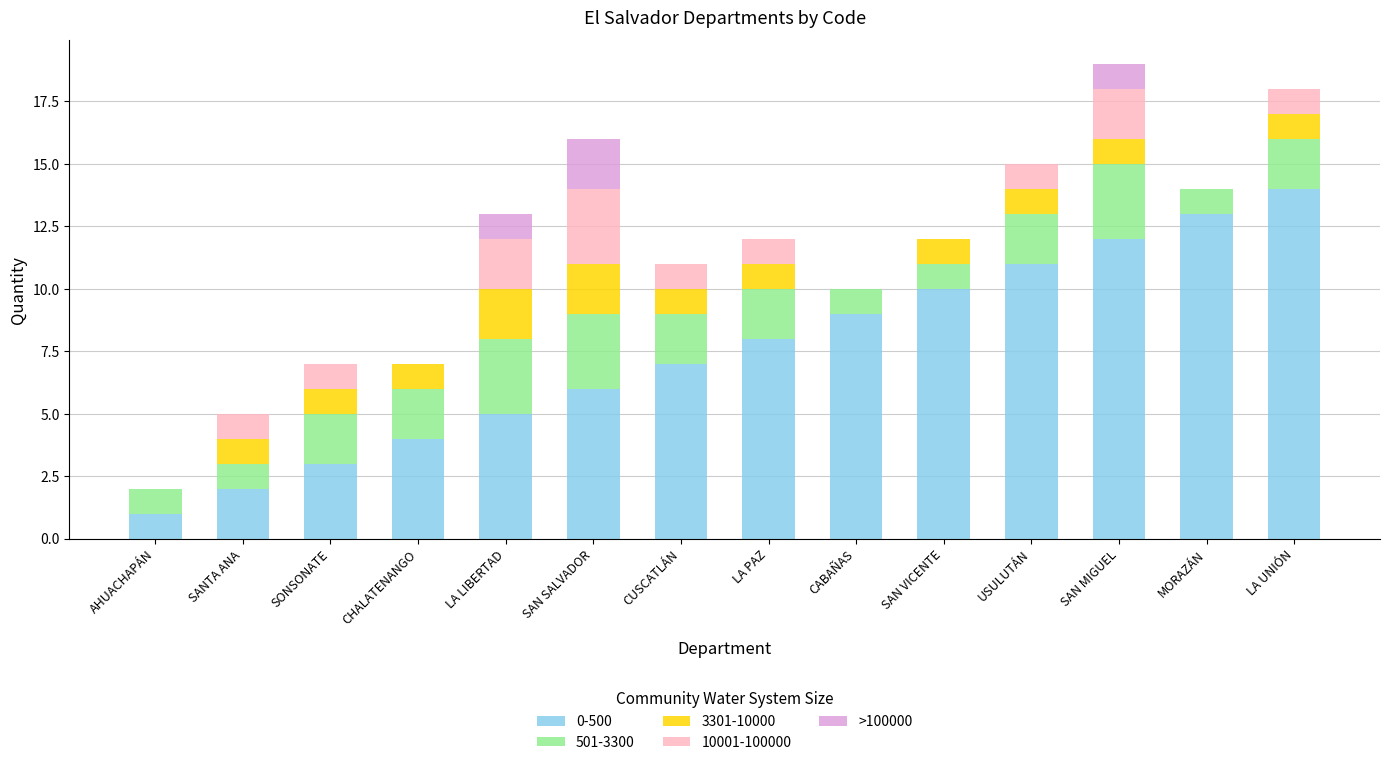

What is the total value across all series at SANTA ANA?

5